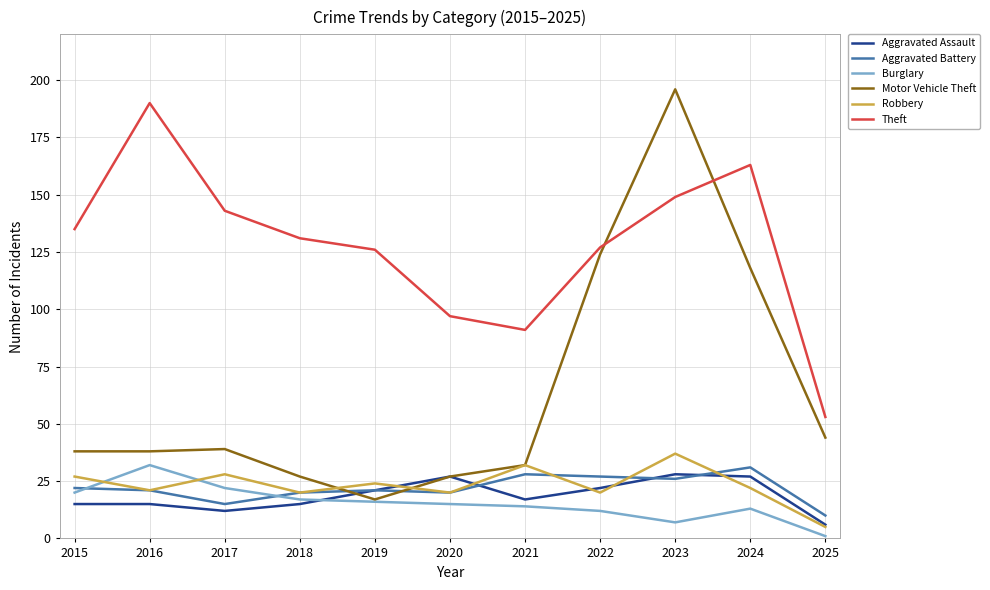

Reading left to right, list all the values displayed in this chart.

Aggravated Assault: 15	15	12	15	21	27	17	22	28	27	6
Aggravated Battery: 22	21	15	20	21	20	28	27	26	31	10
Burglary: 20	32	22	17	16	15	14	12	7	13	1
Motor Vehicle Theft: 38	38	39	27	17	27	32	124	196	118	44
Robbery: 27	21	28	20	24	20	32	20	37	22	5
Theft: 135	190	143	131	126	97	91	127	149	163	53